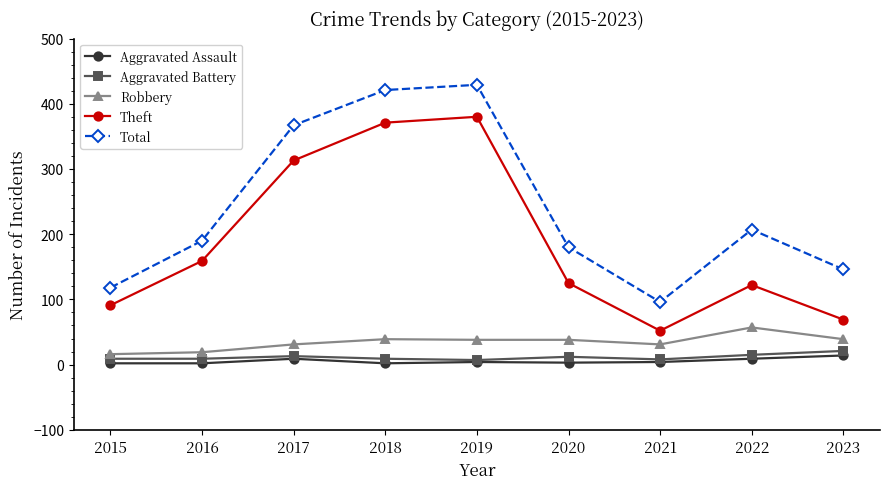

How many lines are shown in the chart?

5